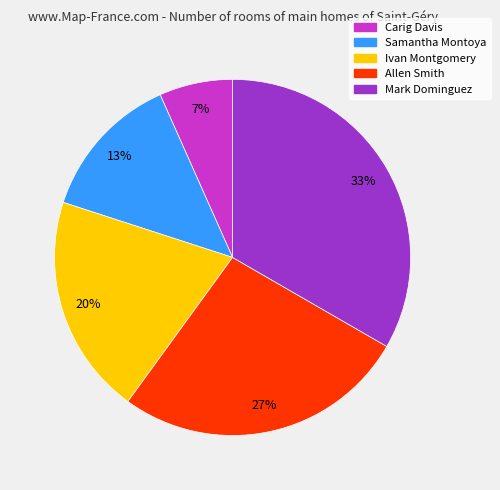

To the nearest percent, what percentage of the pie is Samantha Montoya?

13%